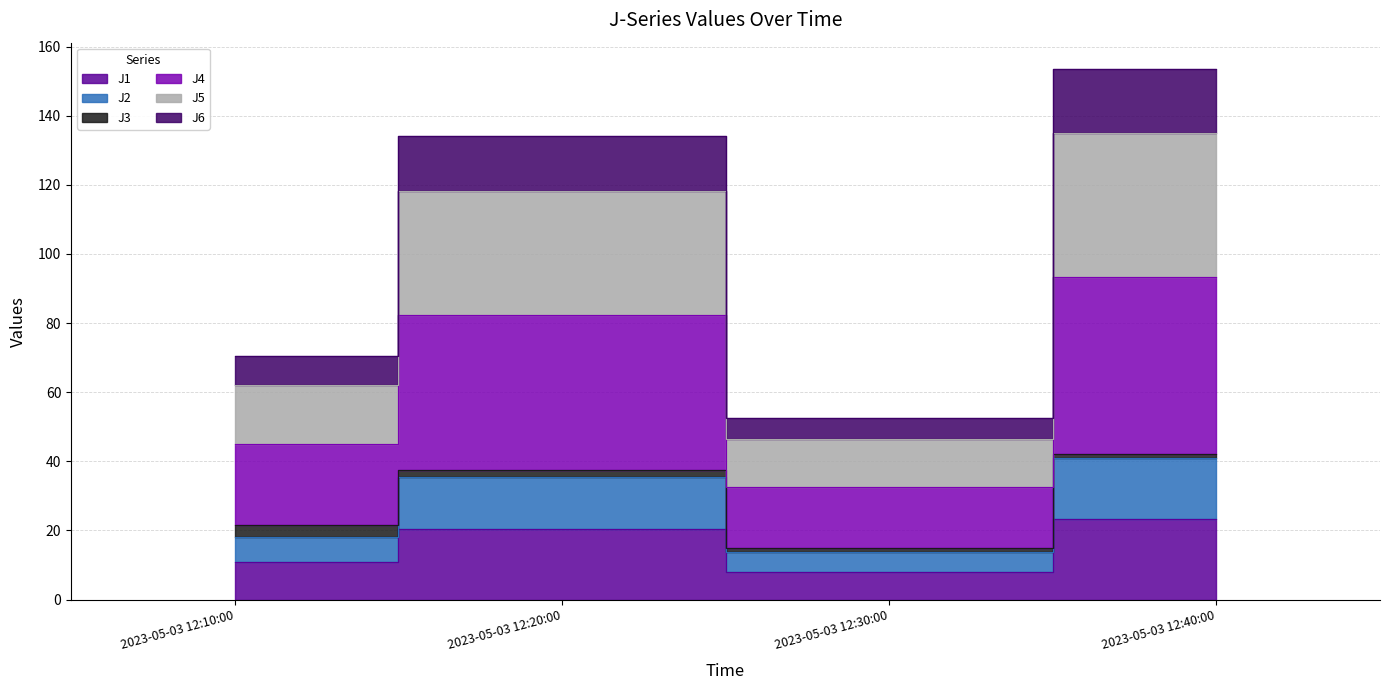

True or false: J1 has a value of 28.2 at 2023-05-03 12:20:00.

False